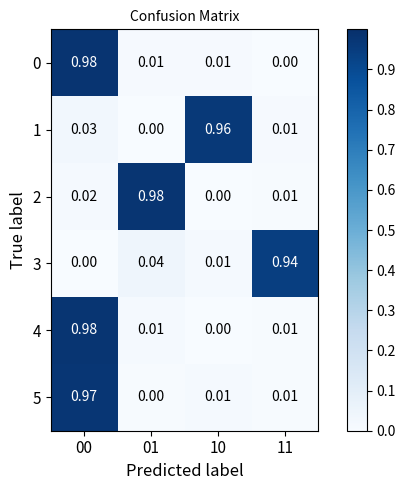

Is the value of 0 at 10 greater than the value of 2 at 00?

No